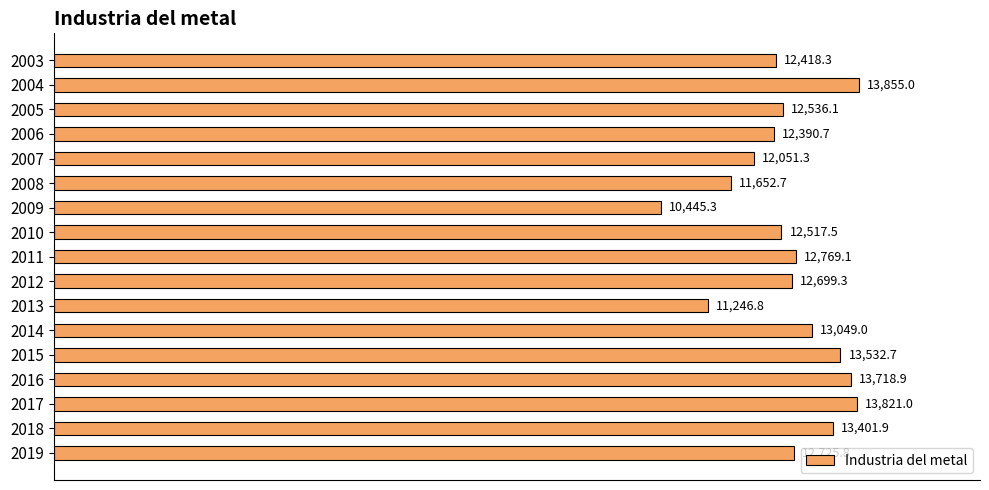

List the labels in order of value, largest first.

2004, 2017, 2016, 2015, 2018, 2014, 2011, 2019, 2012, 2005, 2010, 2003, 2006, 2007, 2008, 2013, 2009